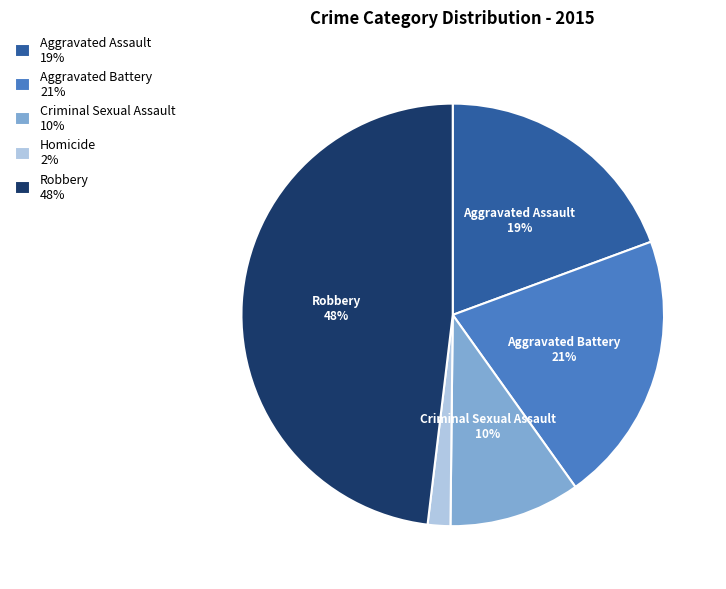

What is the smallest slice in the pie chart?

Homicide